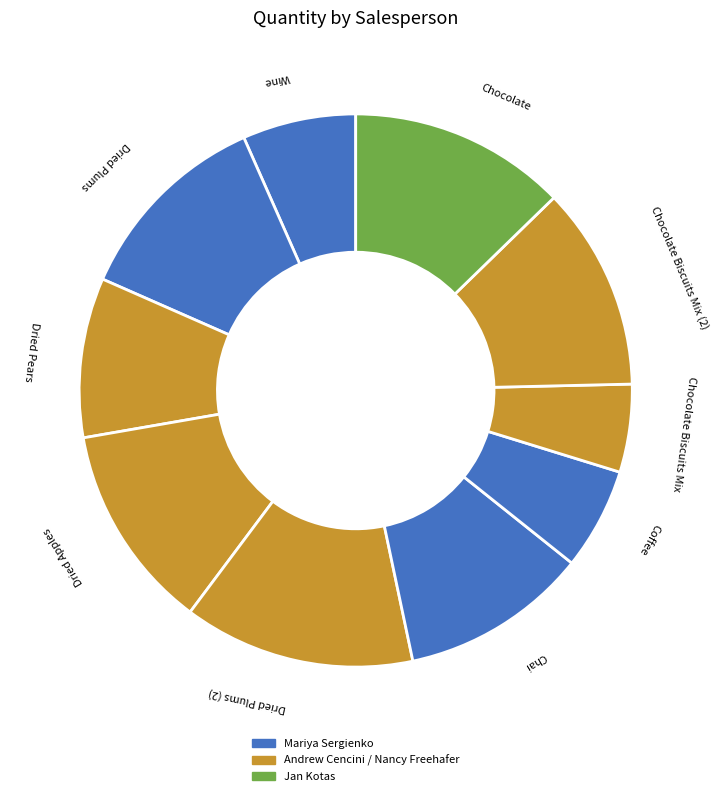

Combined, do Coffee and Dried Plums (2) account for over 50%?

No